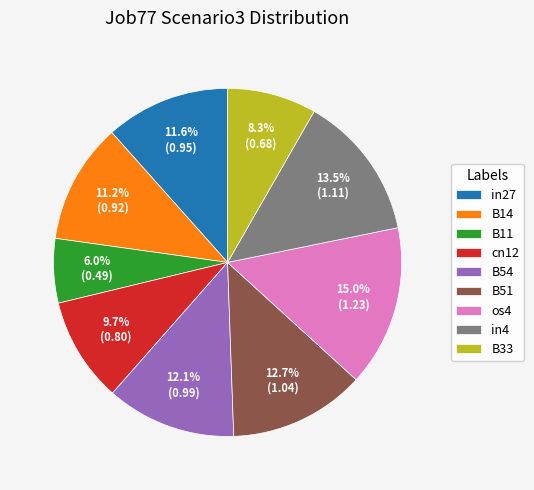

Is there a majority slice in this chart?

No